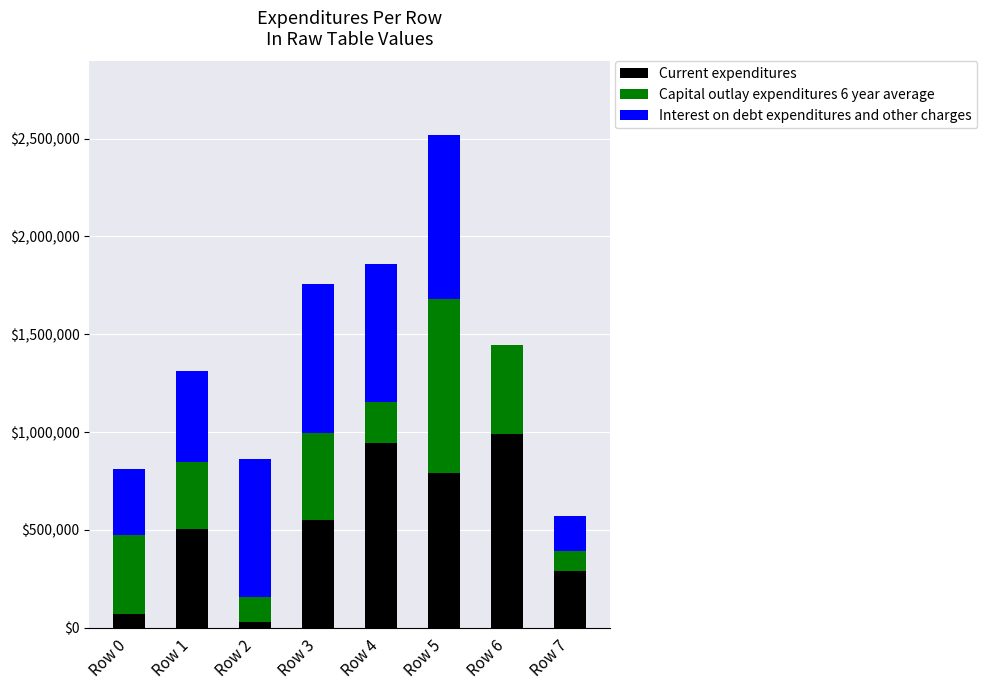

Are the bars horizontal?

No